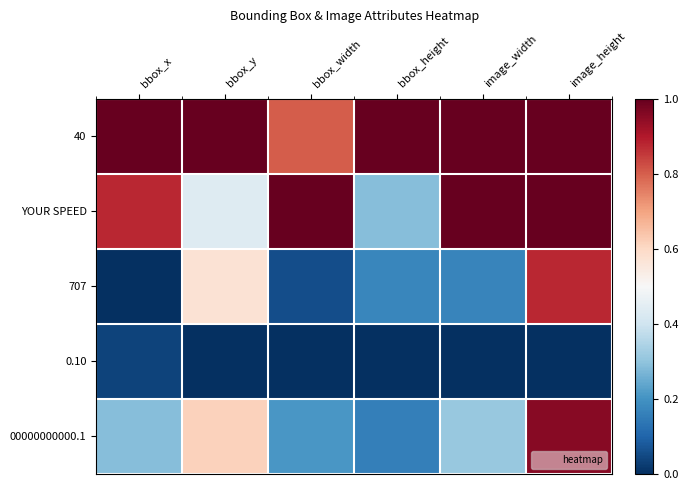

Which series has the largest range (max minus min)?

707